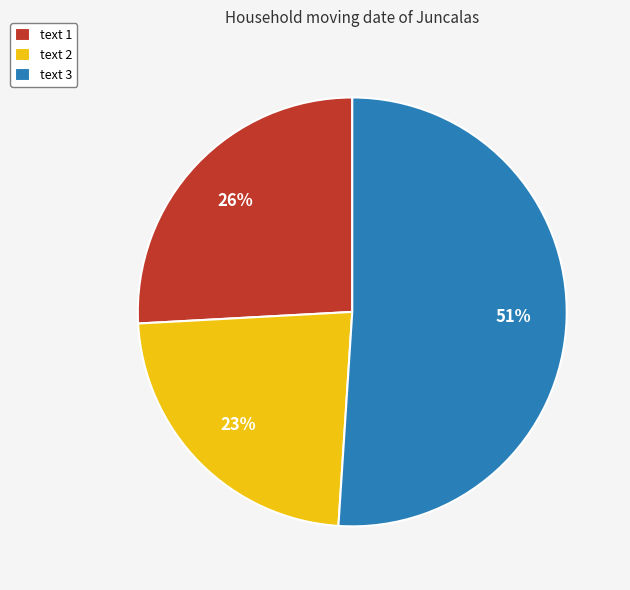

True or false: text 1 accounts for 14% of the total.

False